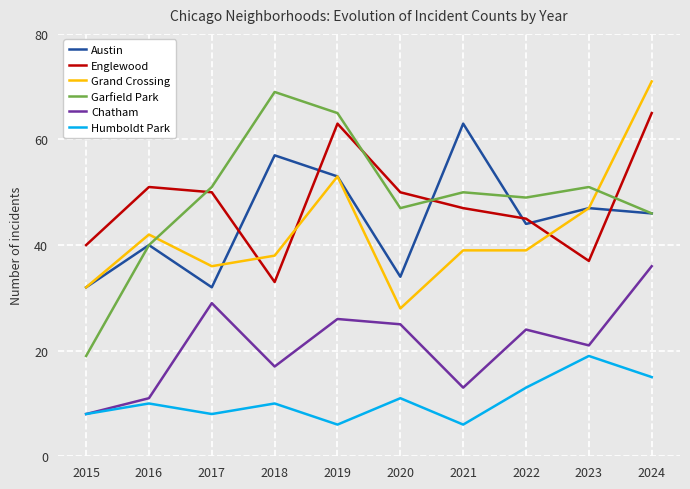

How many interior local valleys does the Garfield Park series have?

2